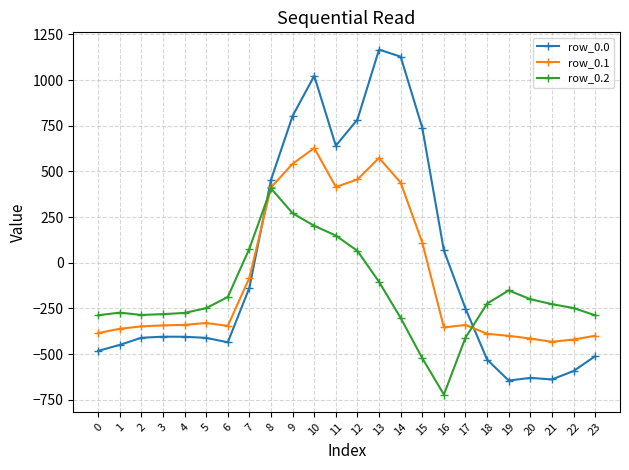

What is the sum of all row_0.2 values?

-4056.8